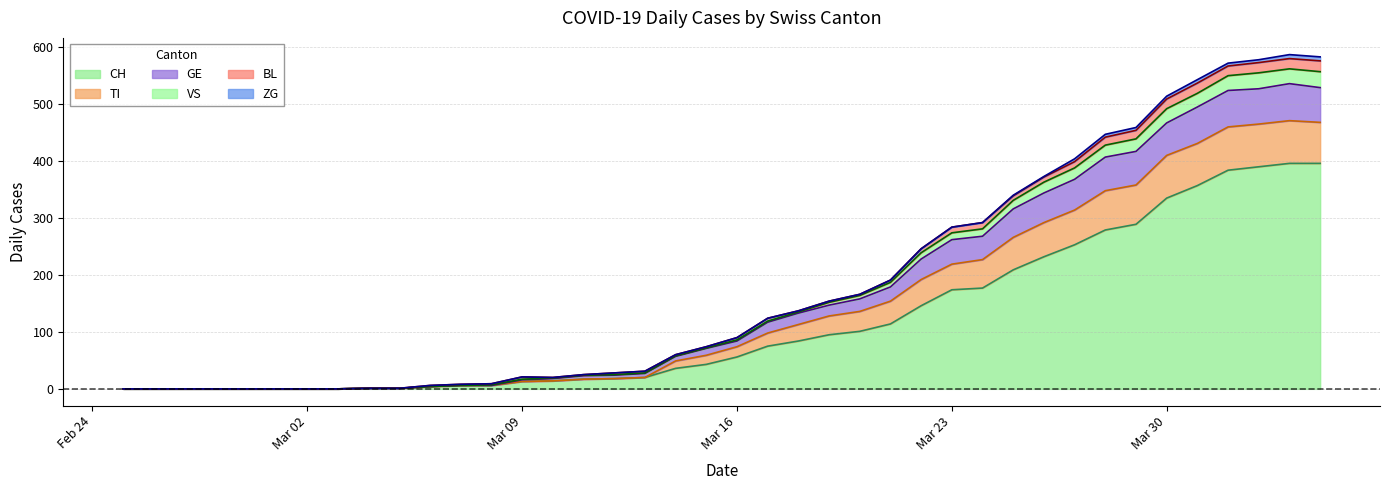

What is the highest value of the CH series?

396